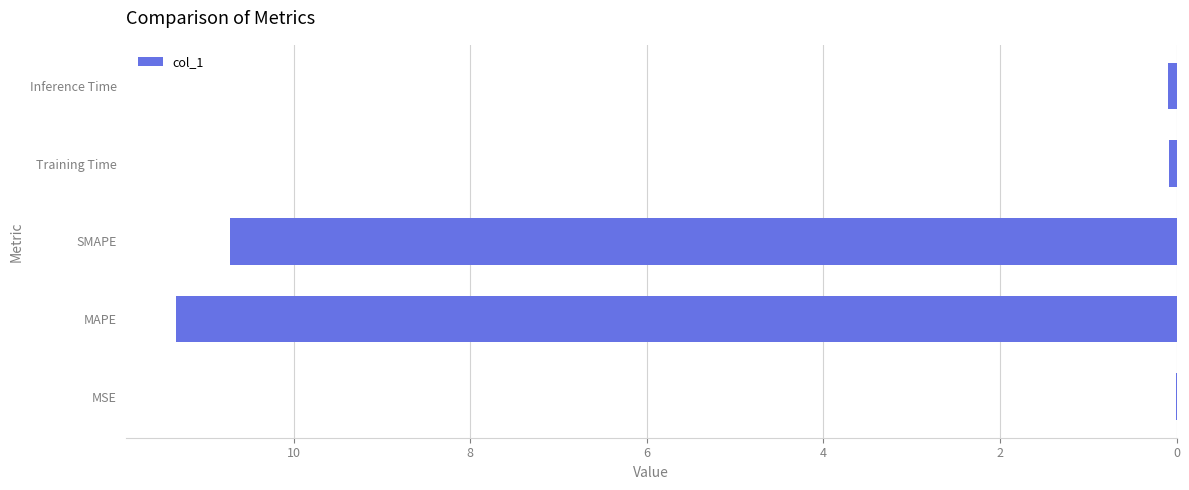

The chart shows a value of 0.0 at MSE. True or false?

True